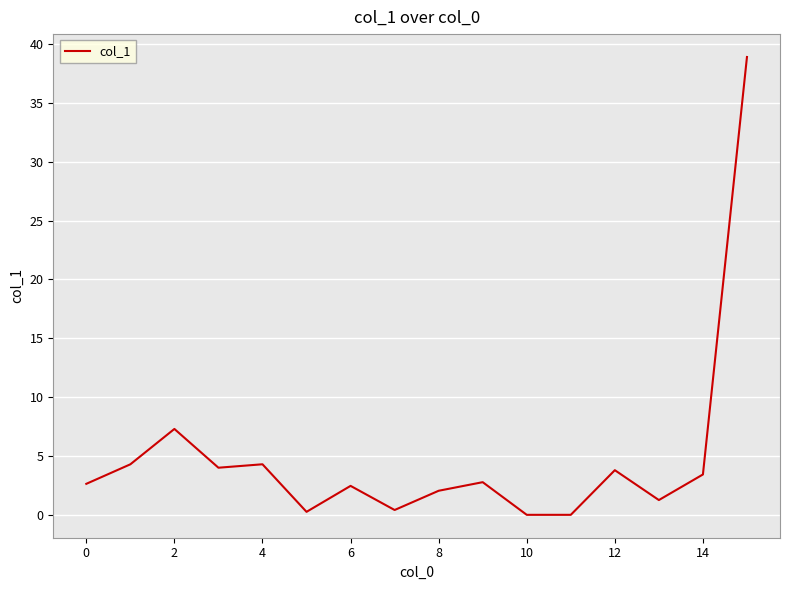

What is the greatest value displayed?

38.9